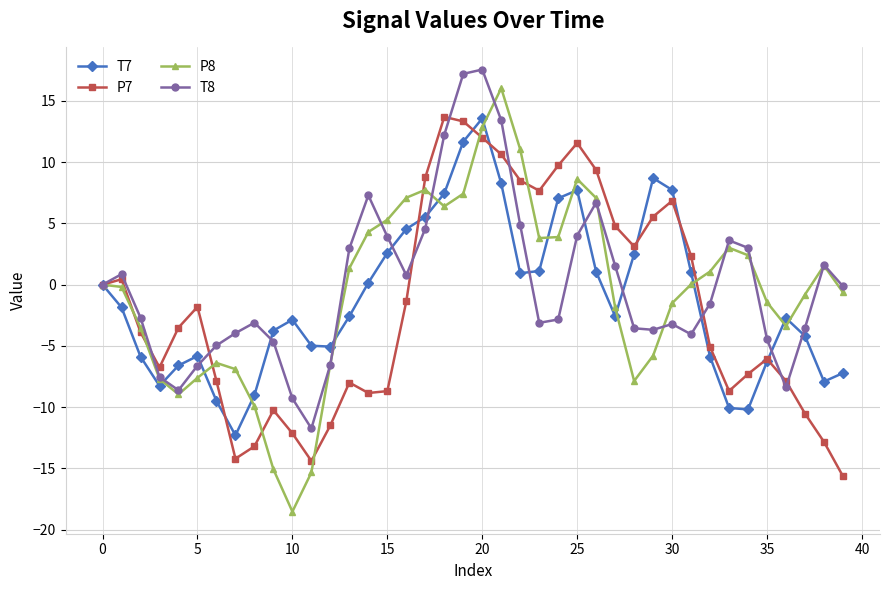

True or false: T7 has more than 1 interior local peaks.

True